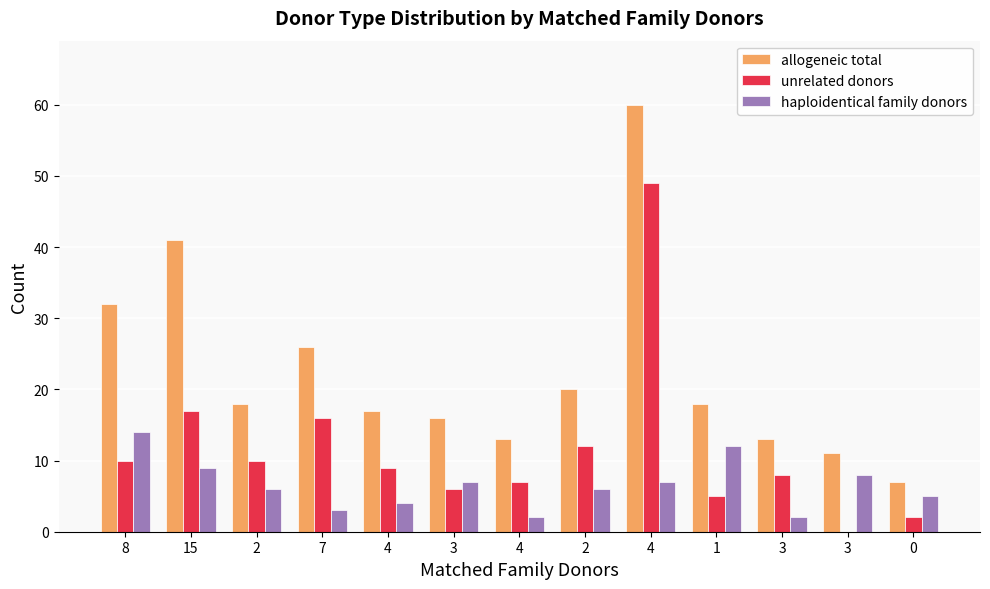

Are the bars grouped side by side (vs. stacked)?

Yes